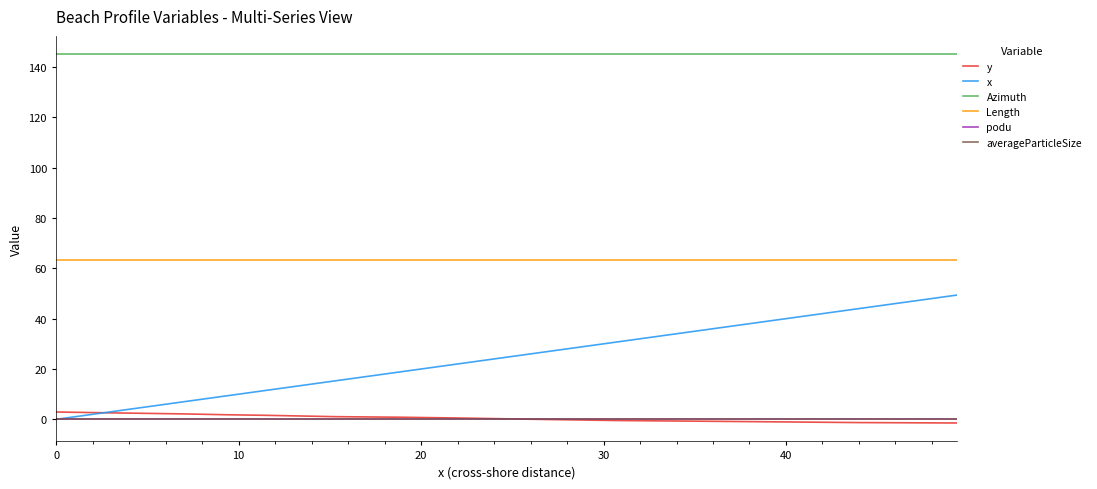

Which series has the largest total across all categories?

Azimuth